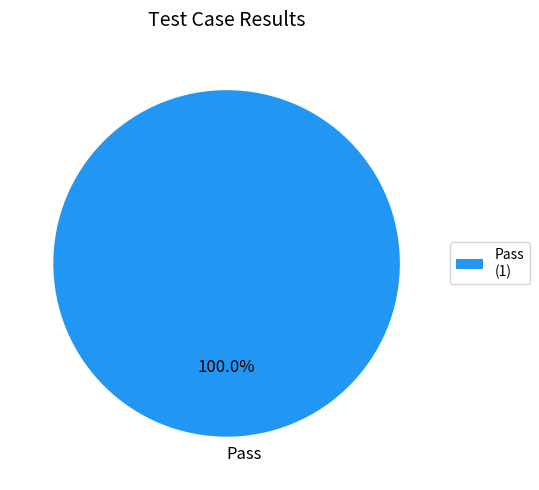

To the nearest percent, what percentage of the pie is Pass?

100%